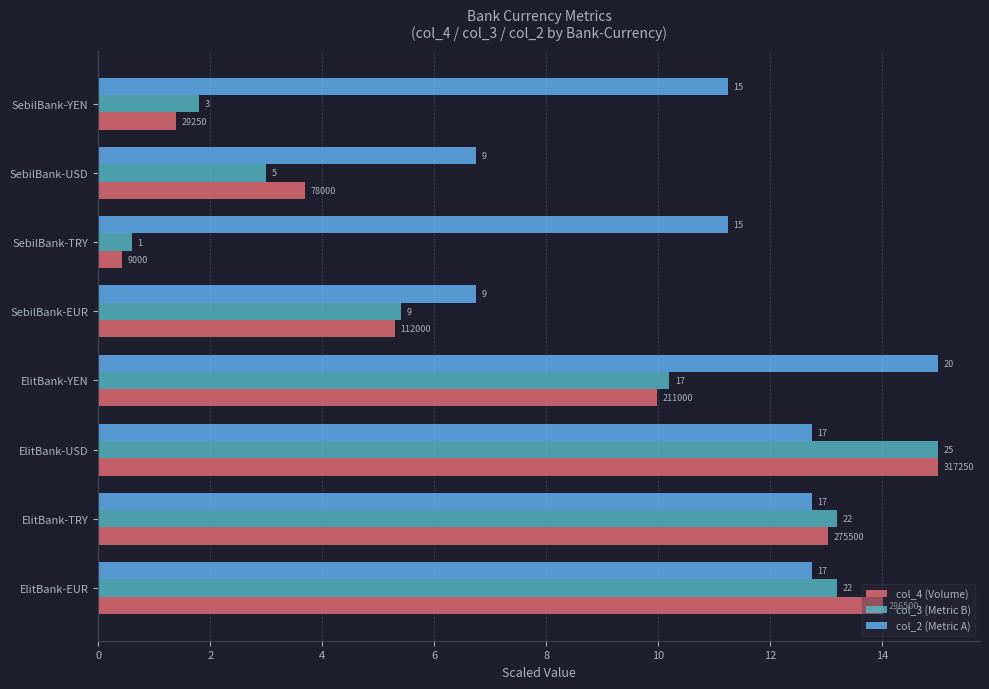

What are all the series names shown in the legend?

col_4 (Volume), col_3 (Metric B), col_2 (Metric A)